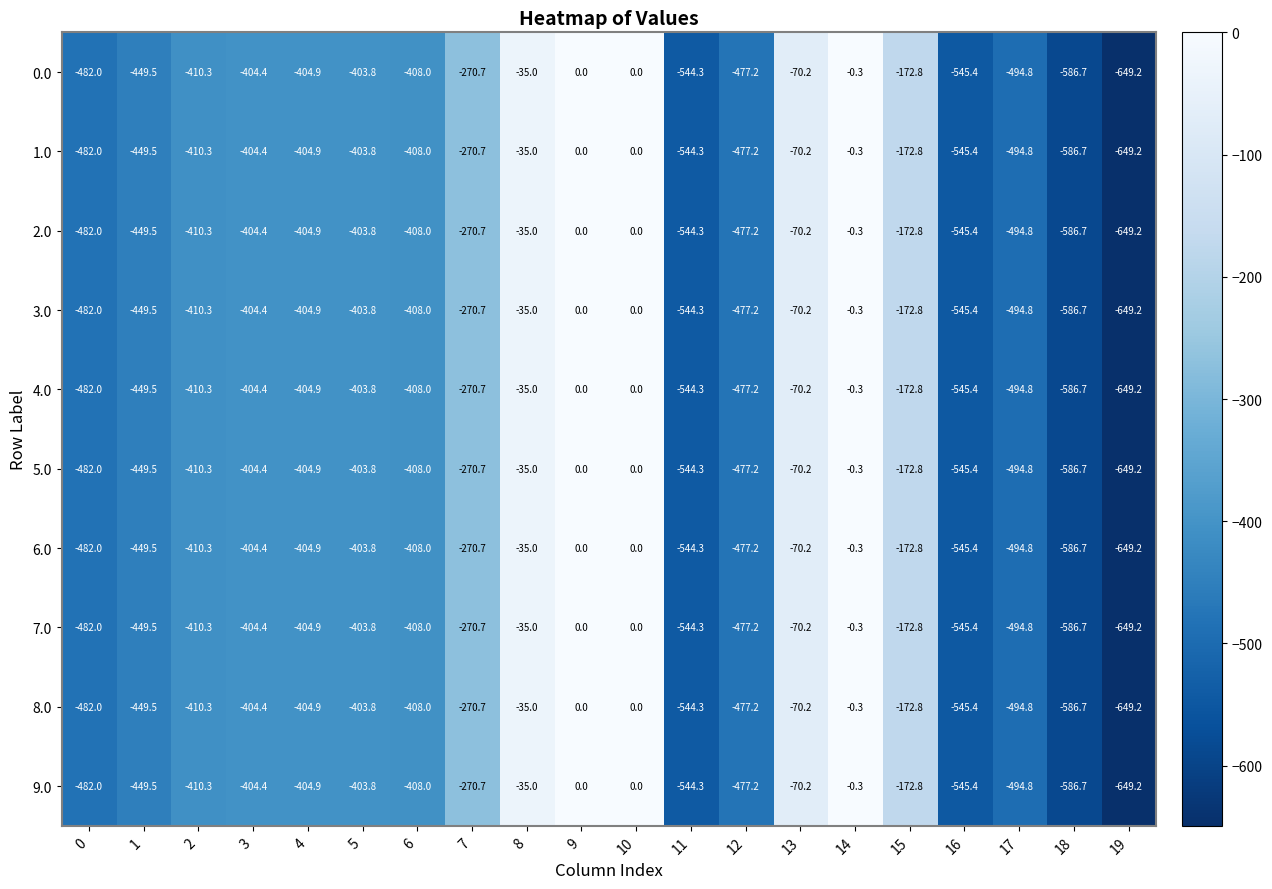

How many data points does each series have?

20